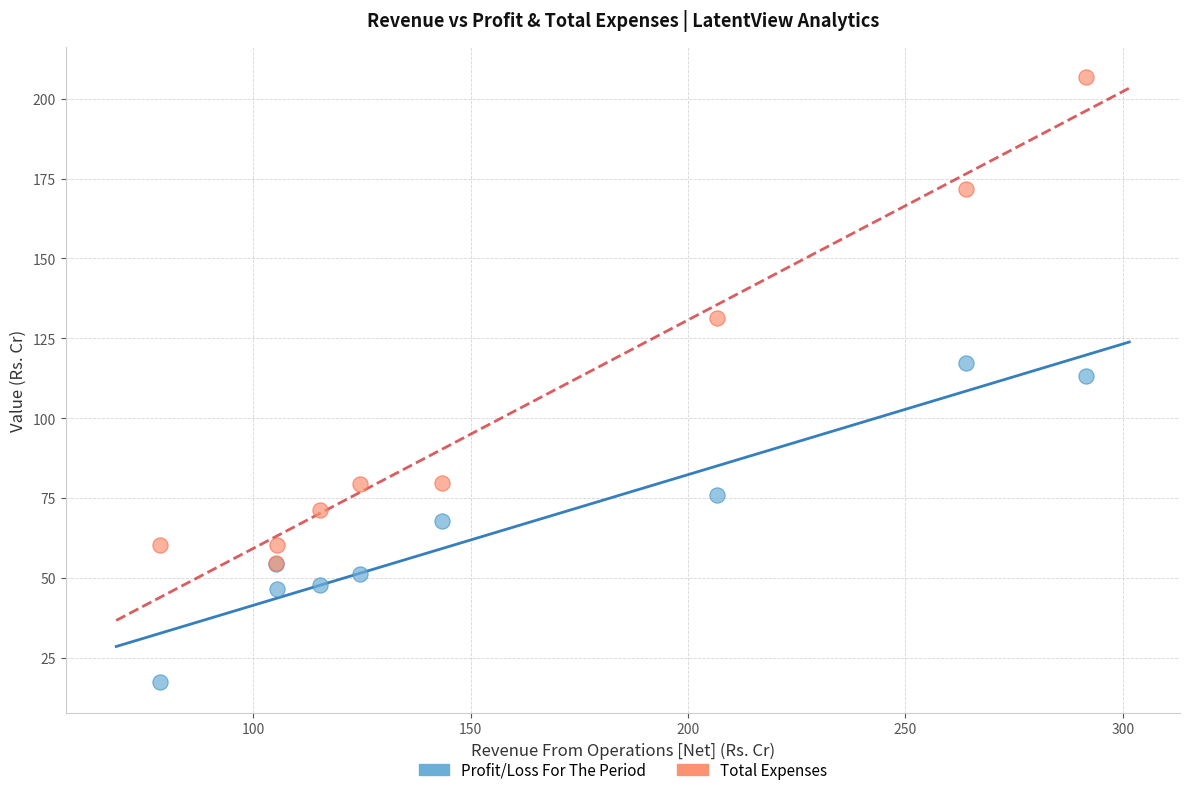

Which series reaches the minimum Y coordinate?

Profit/Loss For The Period